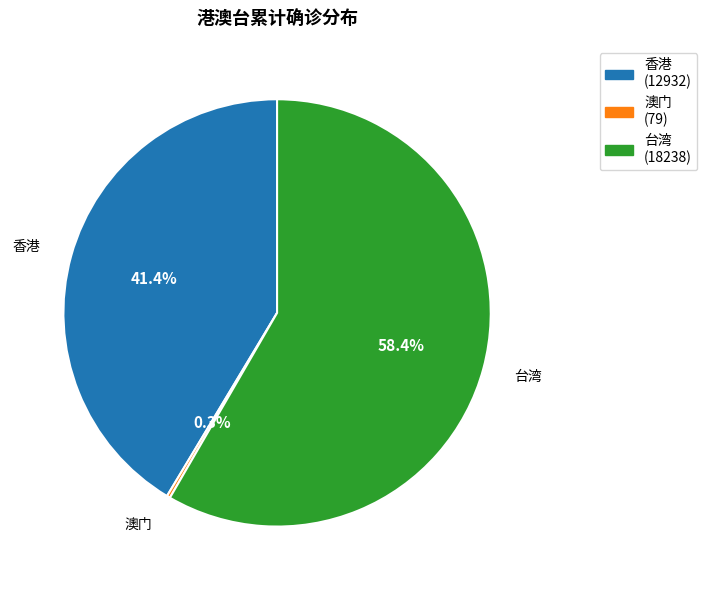

How much of the chart is everything except 香港?

58.6%